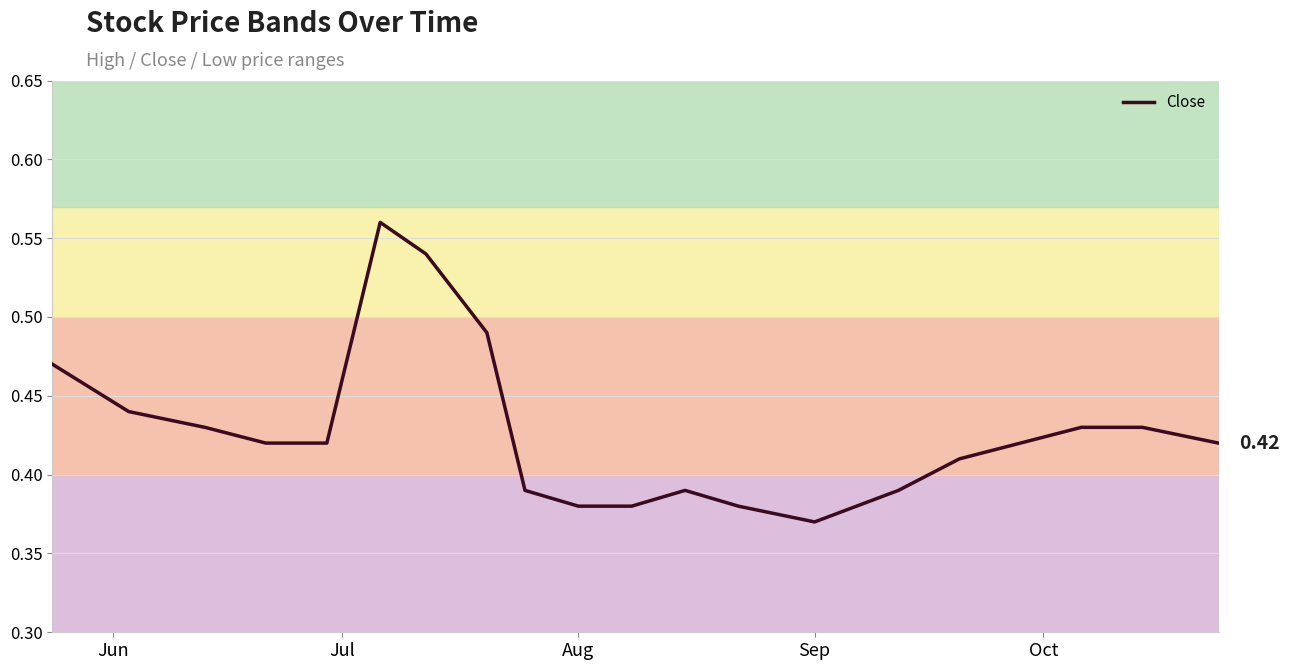

The chart shows a value of 0.4 at Jul. True or false?

True